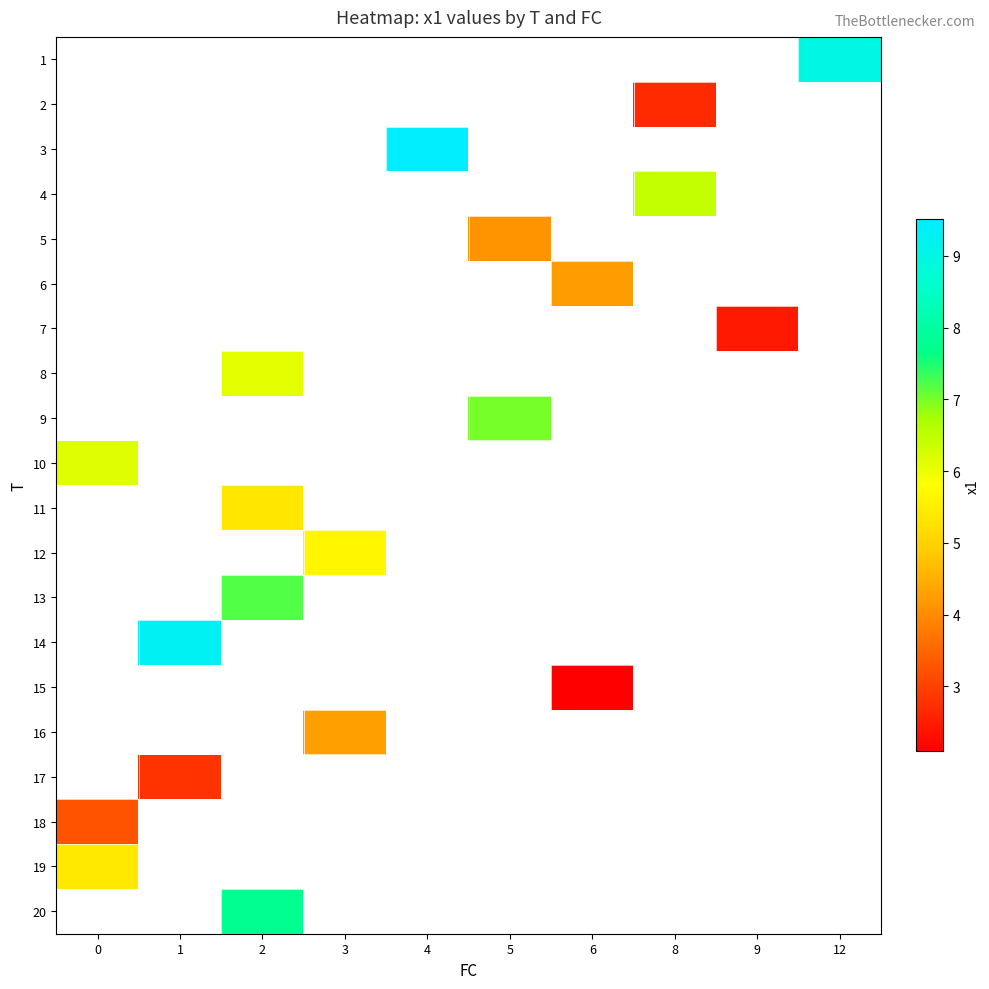

What is the maximum value for row_17?

3.3